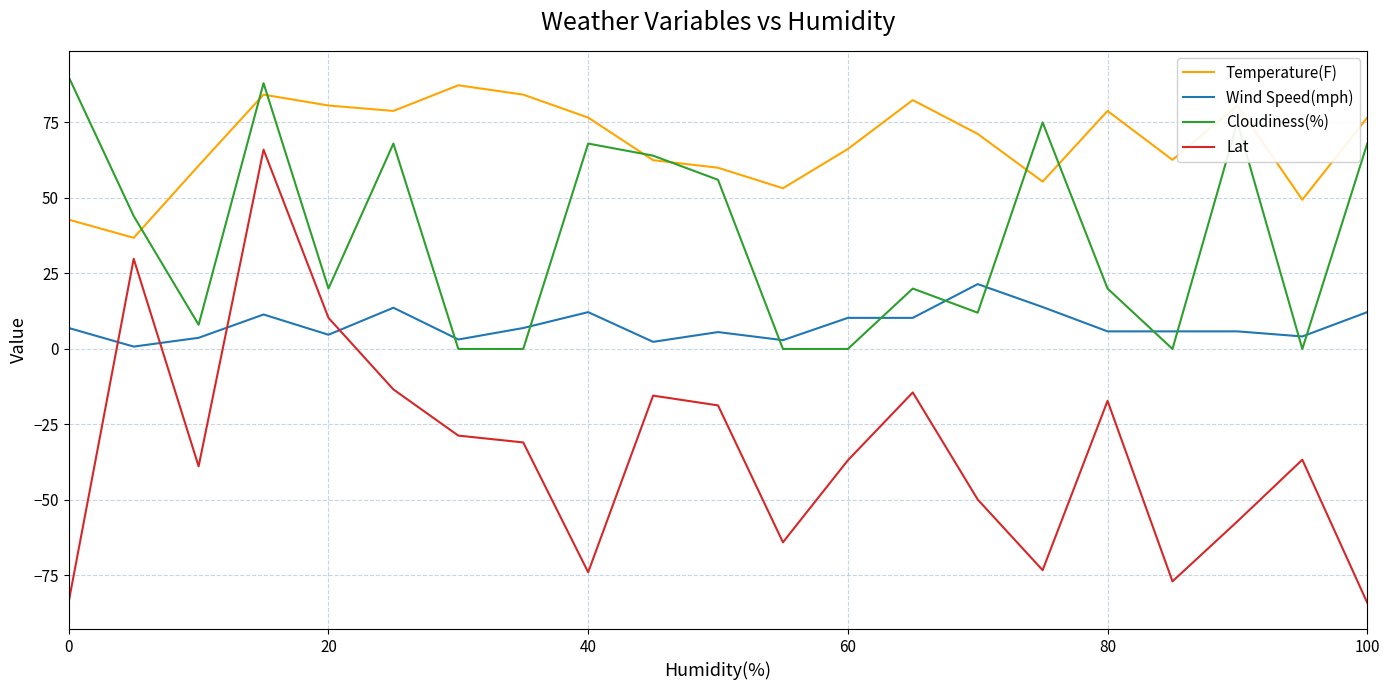

True or false: Temperature(F) and Wind Speed(mph) cross at least once.

False